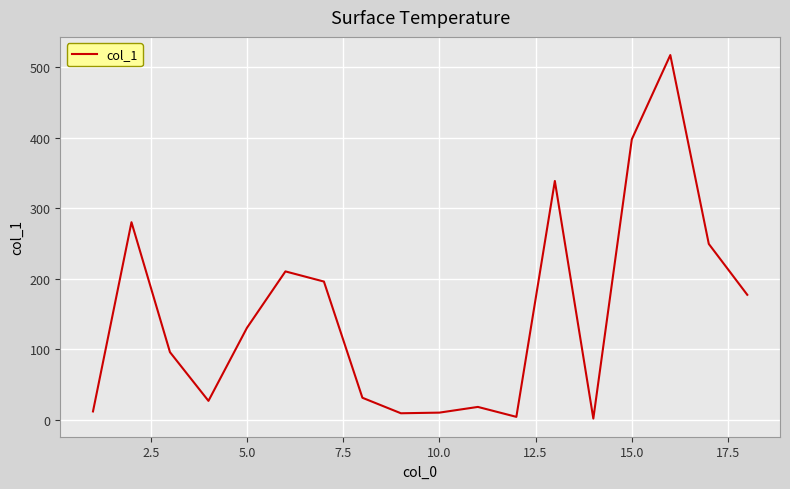

How many lines are shown in the chart?

1